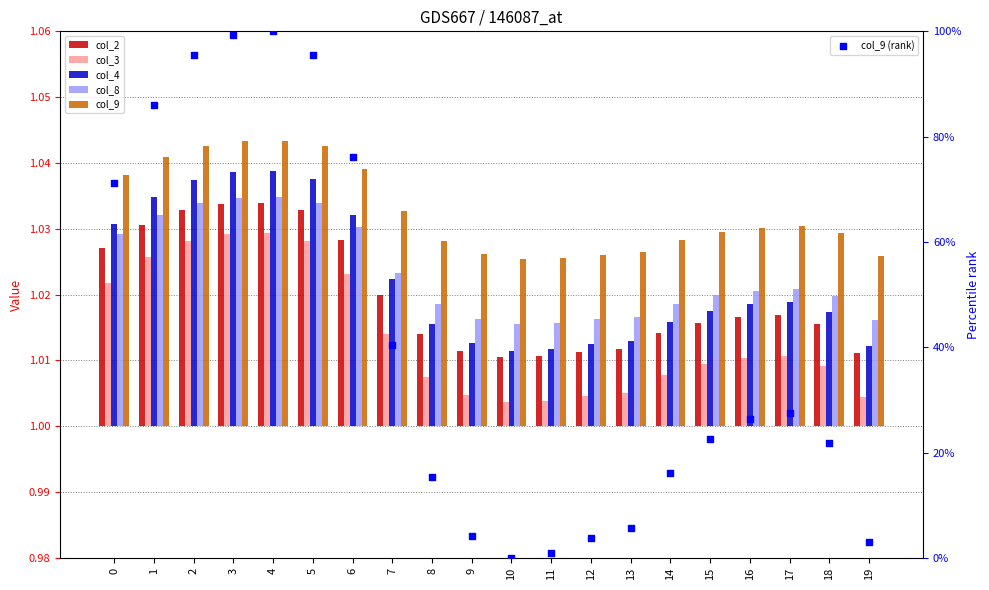

Is the value of col_9 (rank) at 18 greater than the value of col_3 at 9?

Yes